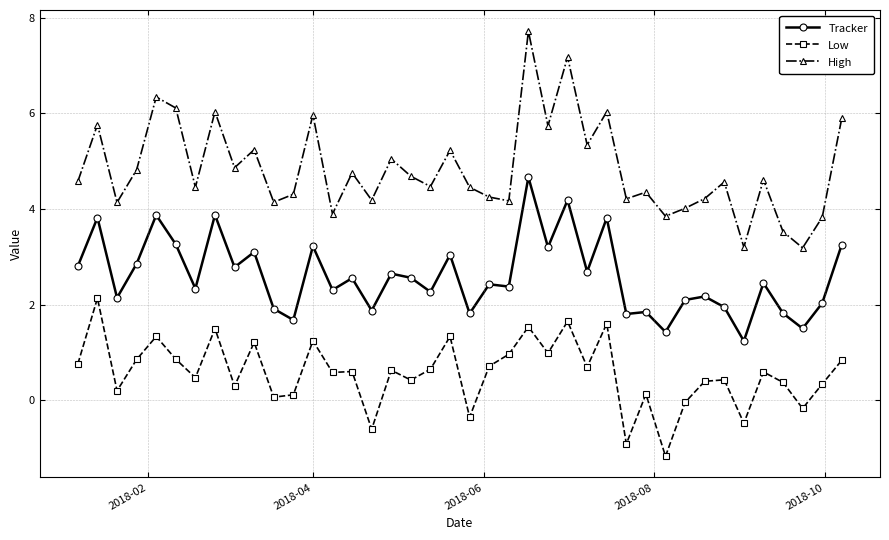

Count the number of data series in this chart.

3